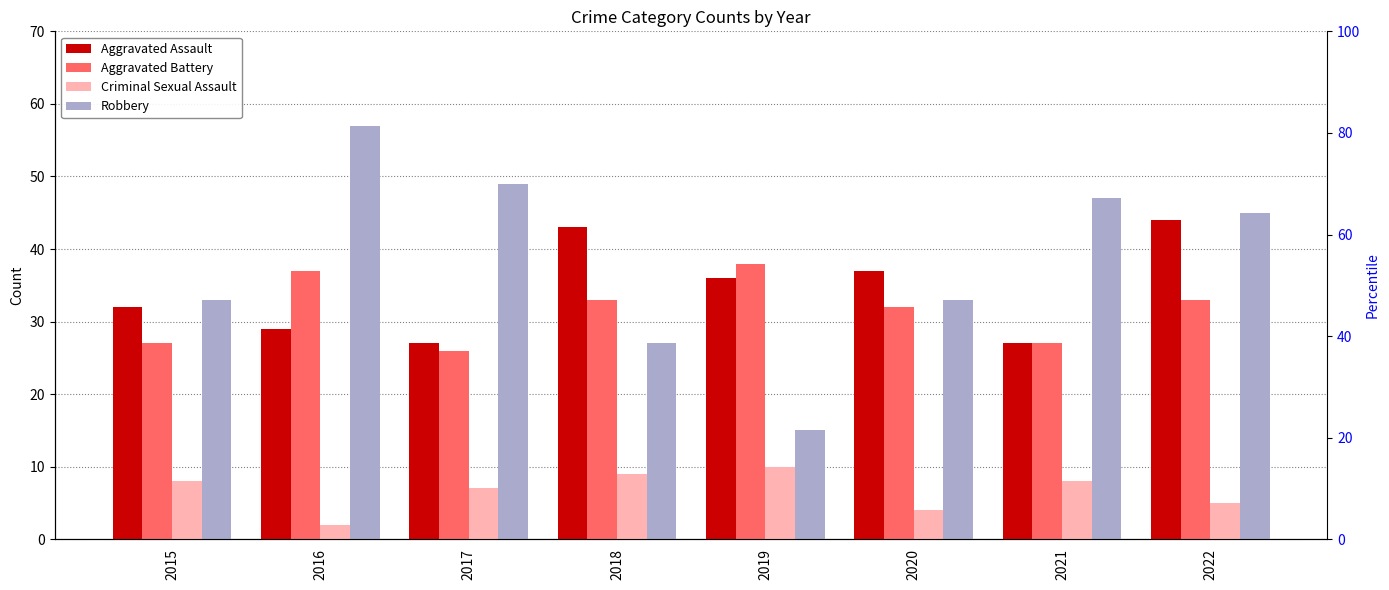

How many bars are there in each group?

4